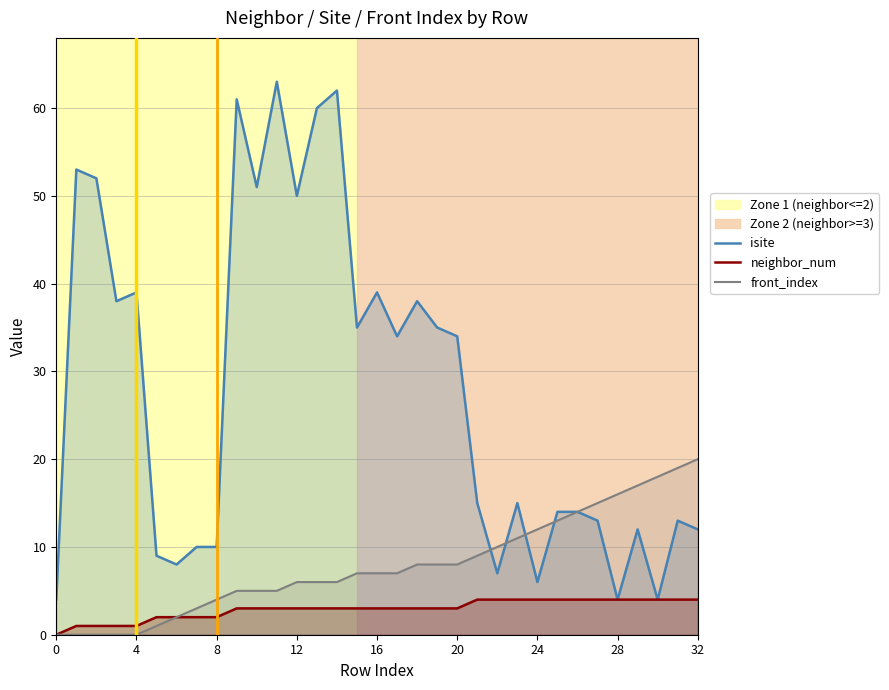

What are all the series names shown in the legend?

isite, neighbor_num, front_index